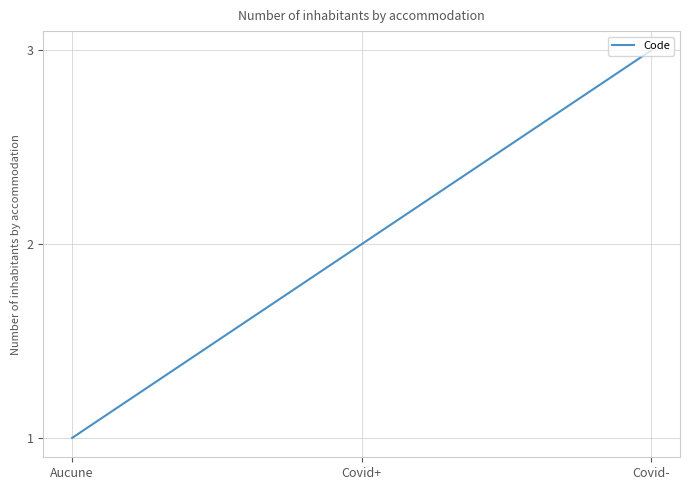

What is the maximum value shown in the chart?

3